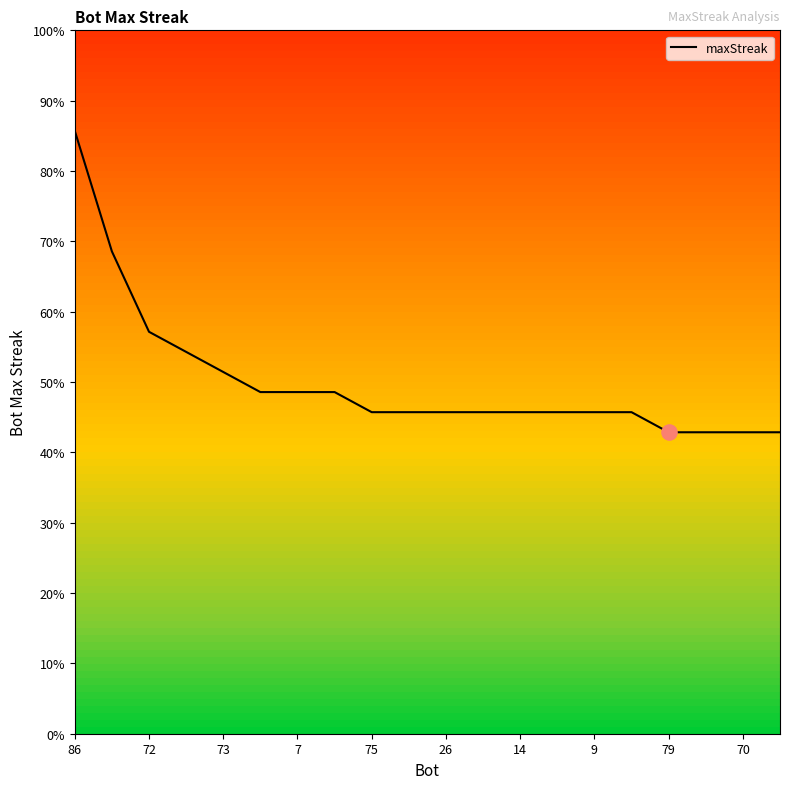

Is this an area chart (filled region under the line)?

Yes